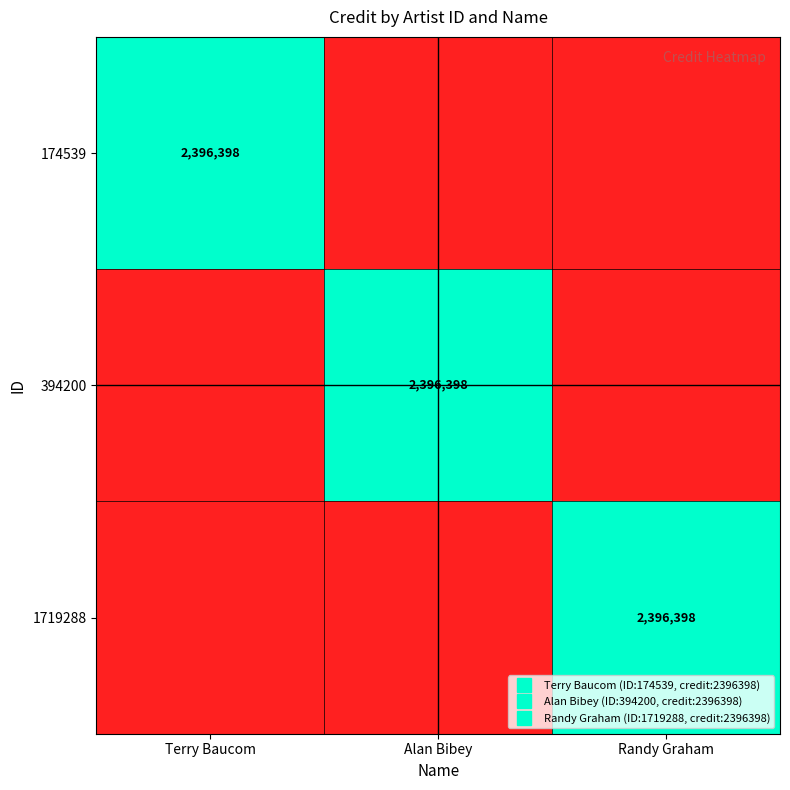

Where is 394200 nearest to the value 1198199?

Terry Baucom